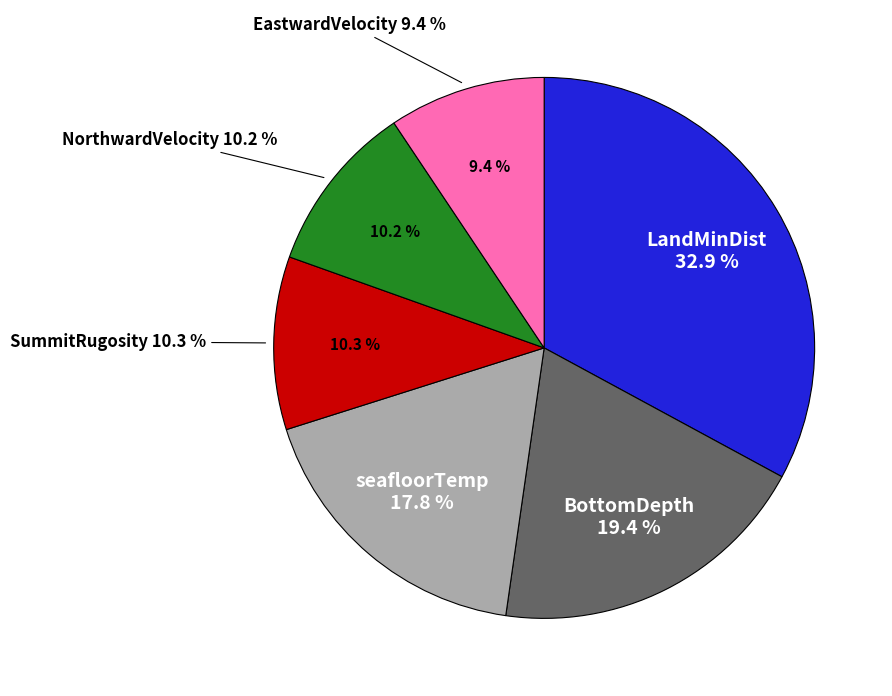

Is it true that seafloorTemp is 3% of the pie?

False